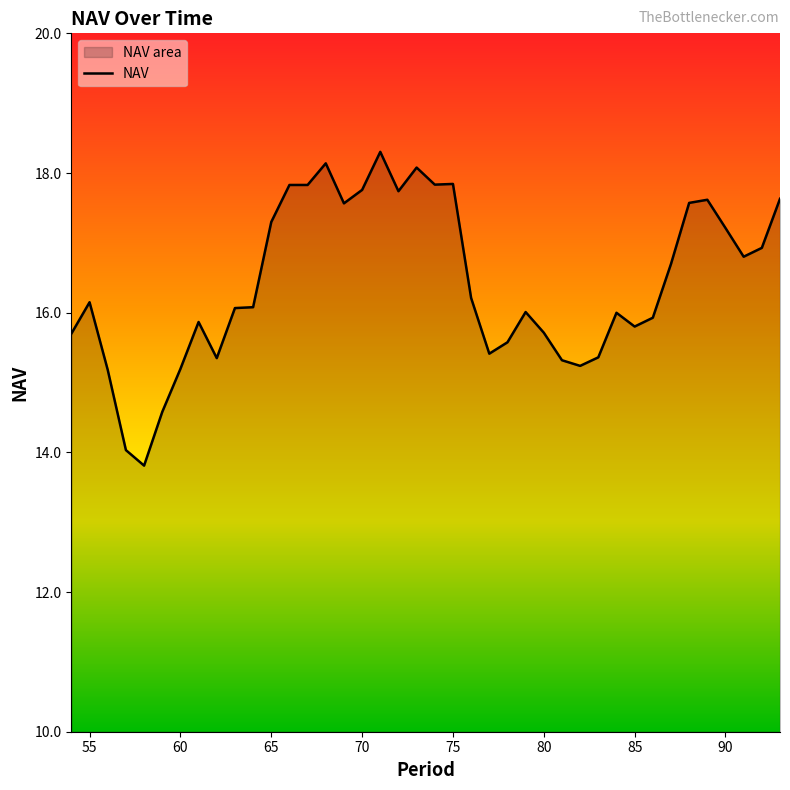

Reading left to right, what are all the values shown in this chart?

54=15.7	55=16.1	56=15.2	57=14.0	58=13.8	59=14.6	60=15.2	61=15.9	62=15.3	63=16.1	64=16.1	65=17.3	66=17.8	67=17.8	68=18.1	69=17.6	70=17.8	71=18.3	72=17.7	73=18.1	74=17.8	75=17.8	76=16.2	77=15.4	78=15.6	79=16.0	80=15.7	81=15.3	82=15.2	83=15.4	84=16.0	85=15.8	86=15.9	87=16.7	88=17.6	89=17.6	90=17.2	91=16.8	92=16.9	93=17.6